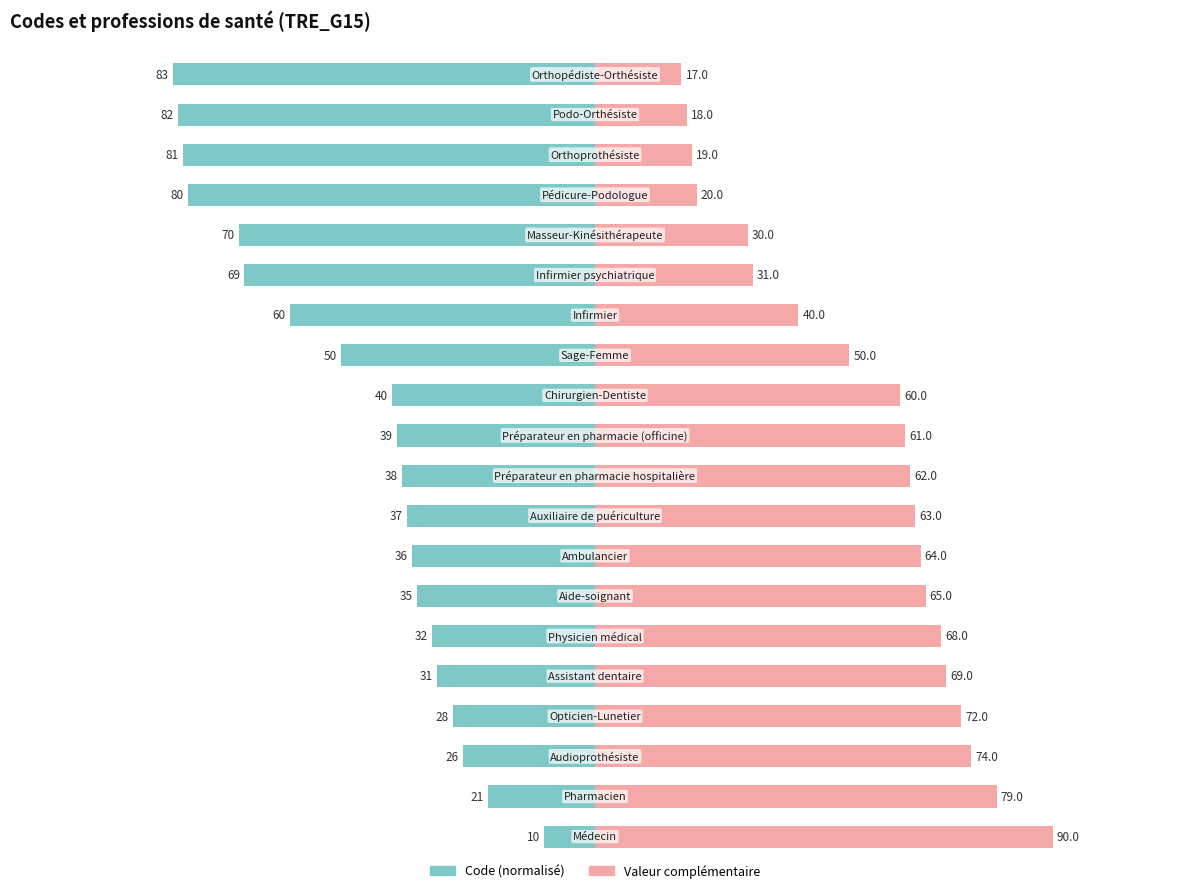

Rank the series at 17 from lowest to highest value.

Code (normalisé), Valeur complémentaire